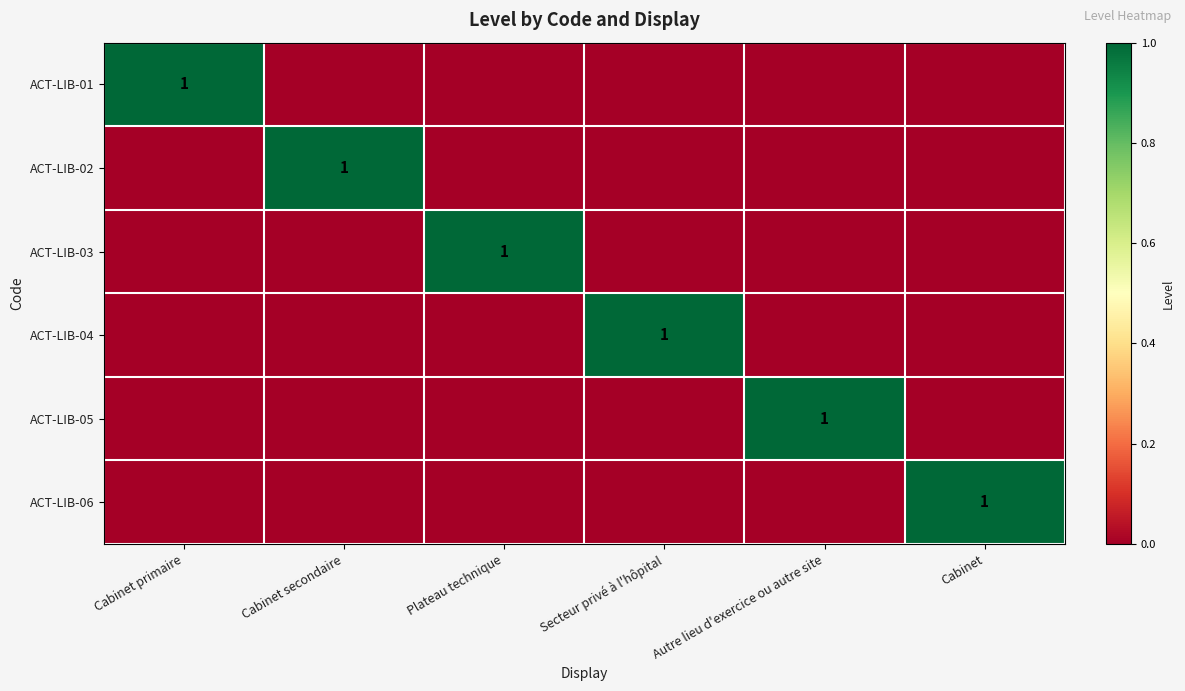

The ACT-LIB-06 series shows 1 at Cabinet. True or false?

True